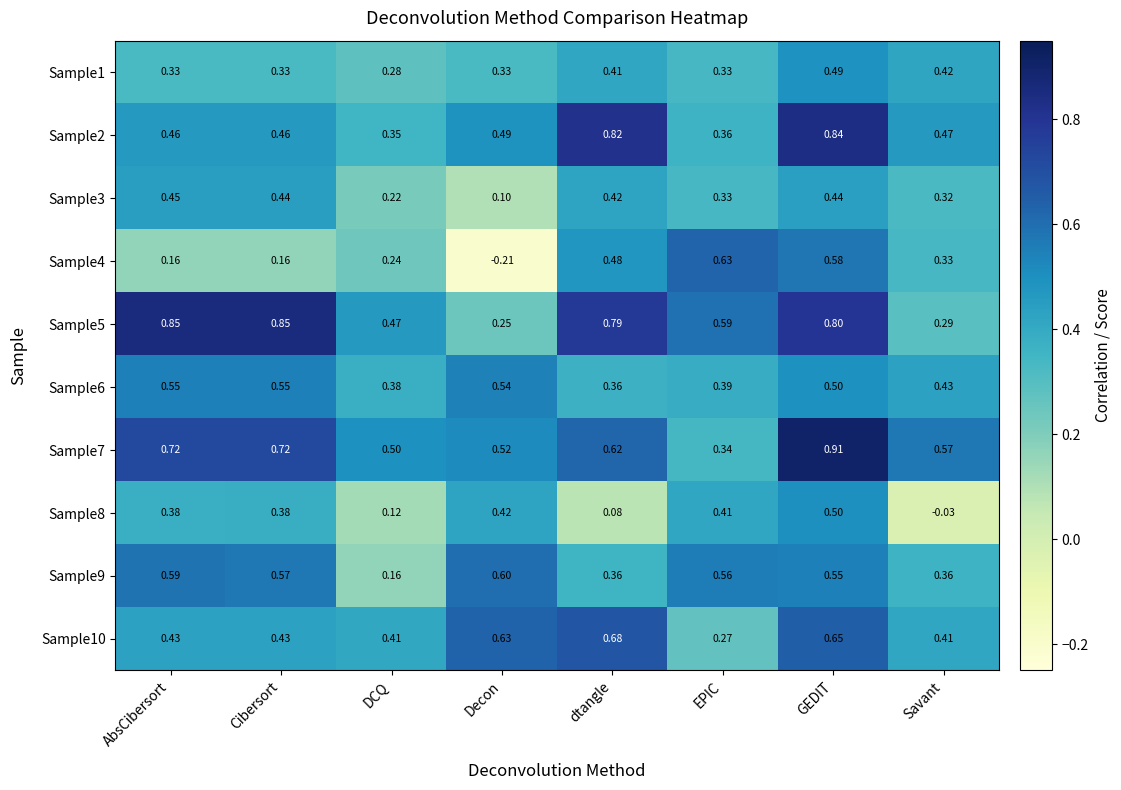

At which category is the sum across all series the highest?

GEDIT